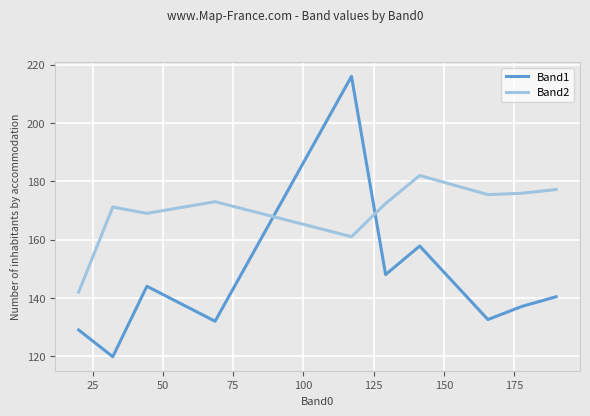

How many times do Band1 and Band2 cross each other?

2